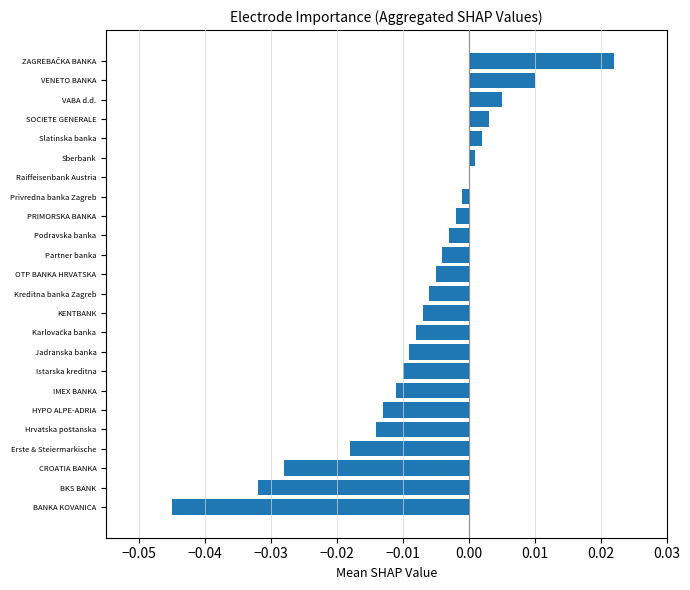

Which has a higher value, VENETO BANKA or Podravska banka?

VENETO BANKA